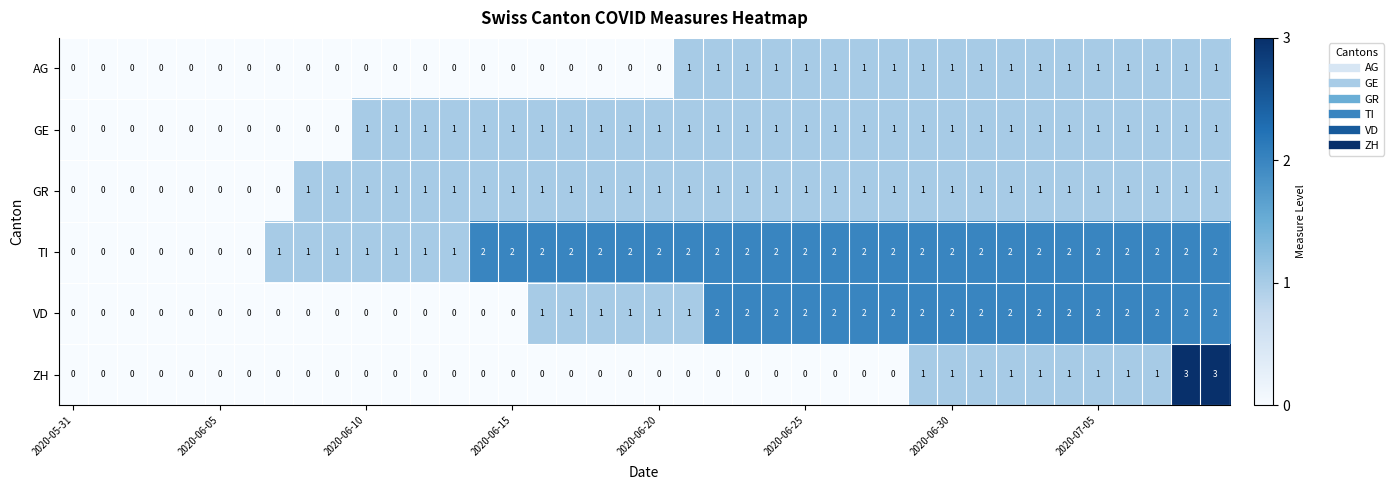

Which series has the widest spread of values?

ZH